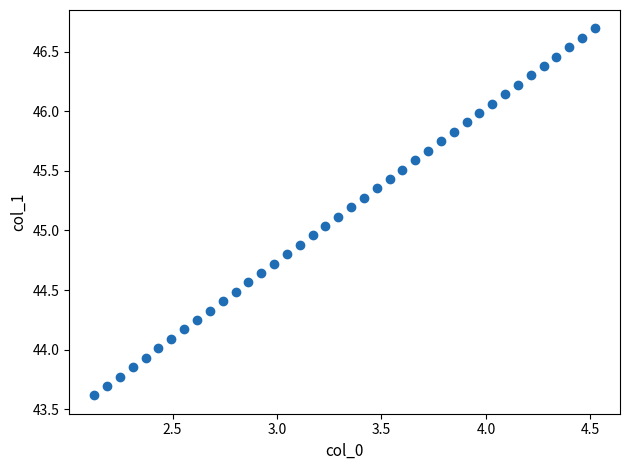

What is the range of X values (max minus min)?

2.4